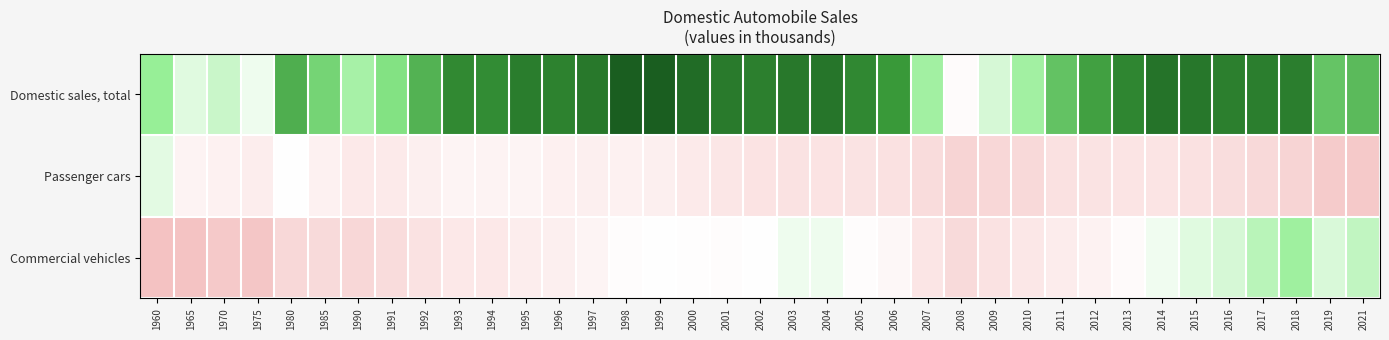

At which category is the sum across all series the highest?

1999